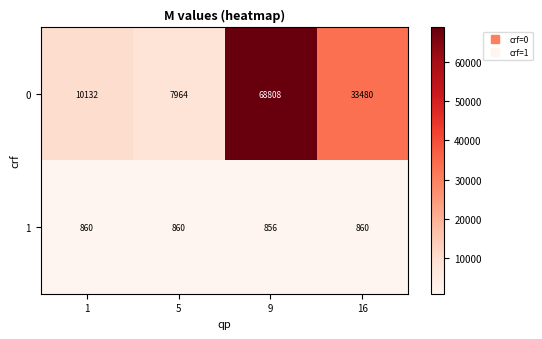

Read the 0 value at 1.

10132